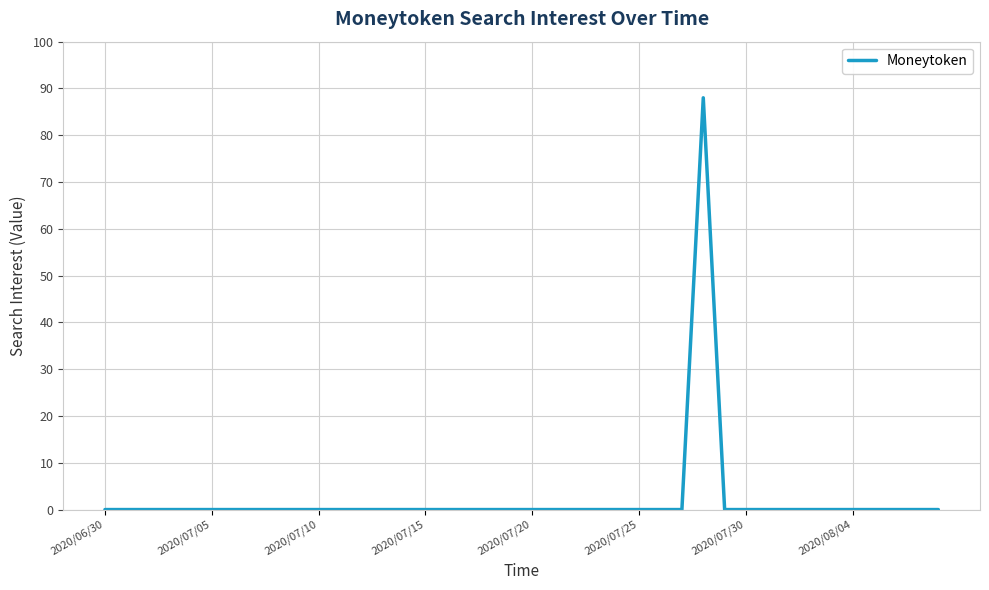

How many lines are shown in the chart?

1